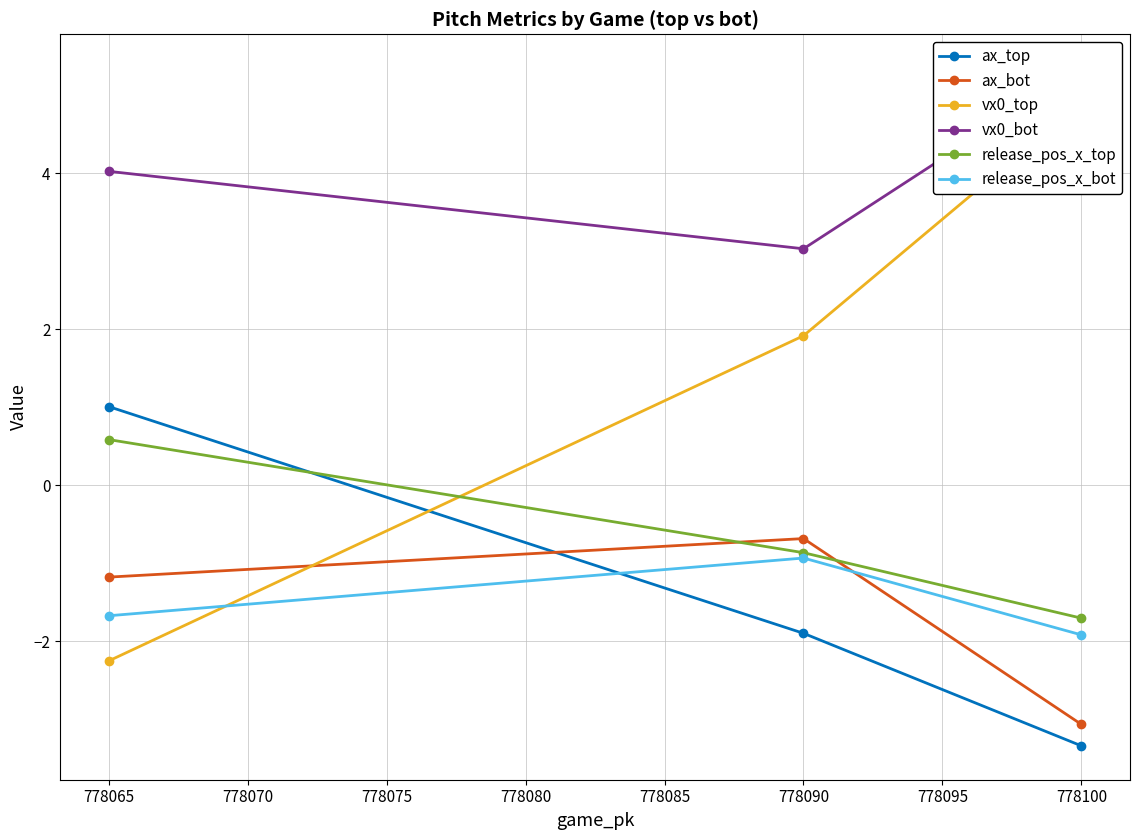

Rank the categories by release_pos_x_bot value from lowest to highest.

778100, 778065, 778090